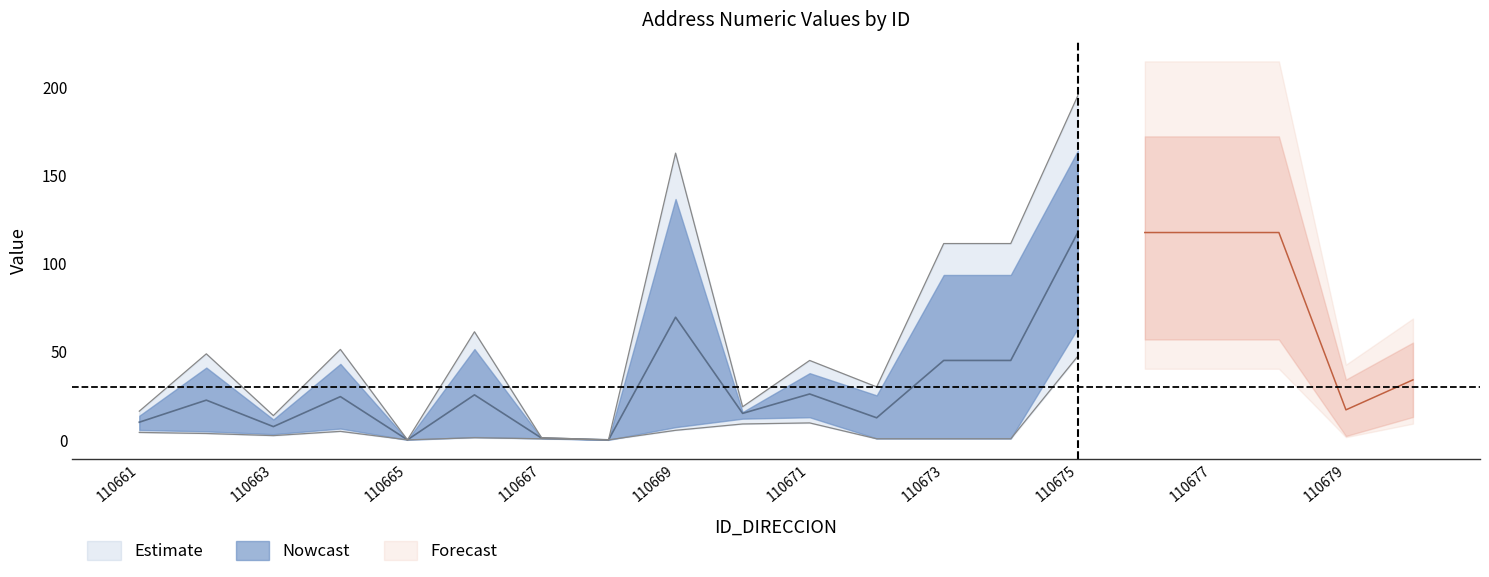

Where is the first local minimum for NUMERO_VIA_GENERADORA_DIRECCION?

110663